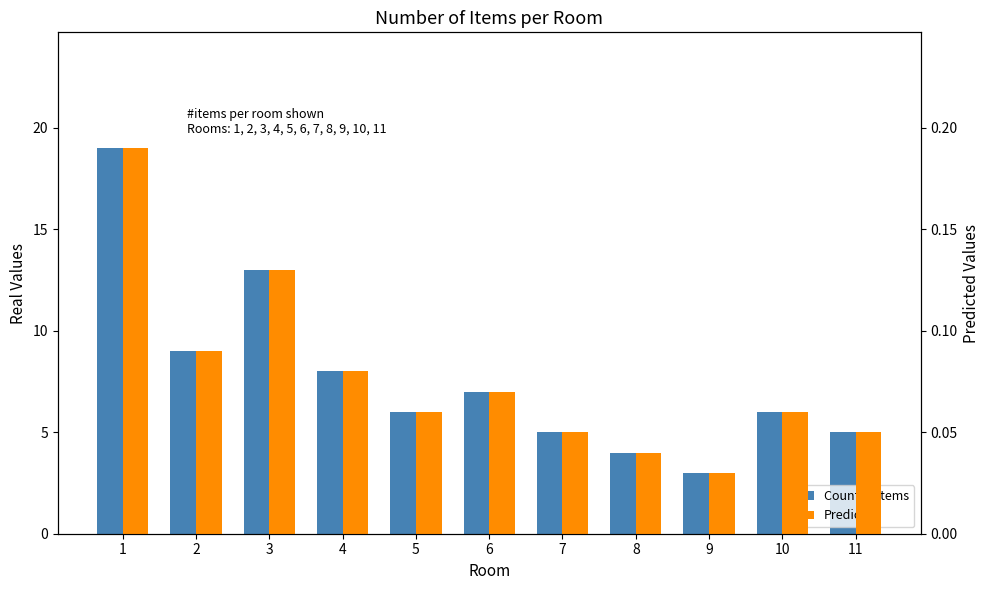

Between 1 and 4, which is larger?

1